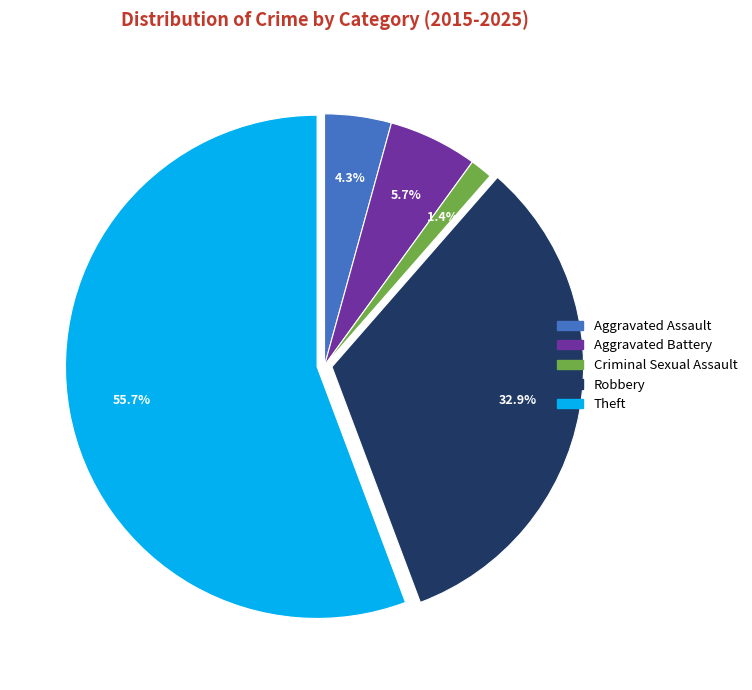

Do Robbery and Aggravated Assault together represent more than half of the pie?

No